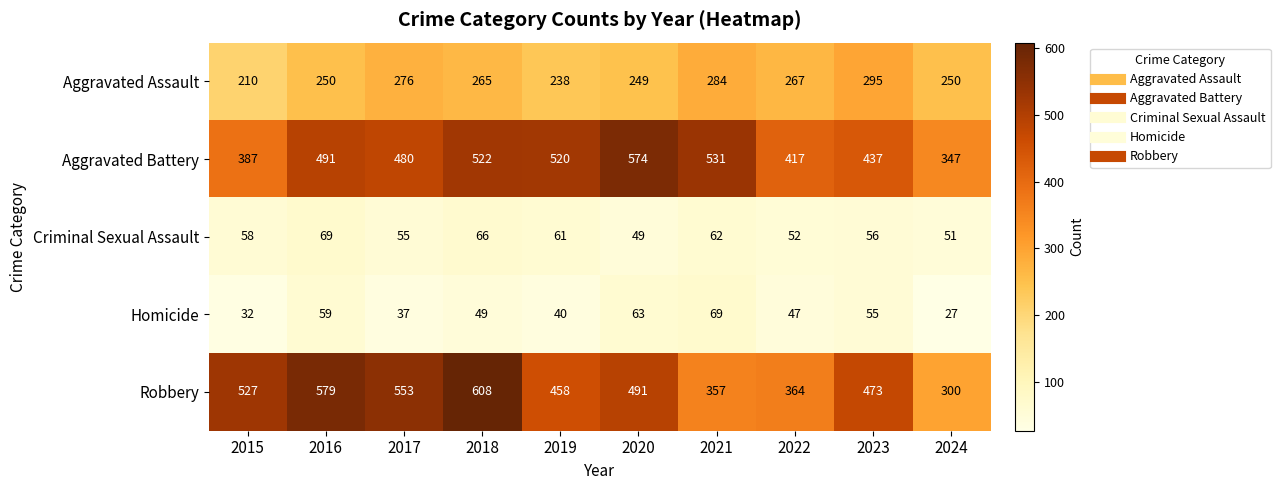

Which series has the widest spread of values?

Robbery